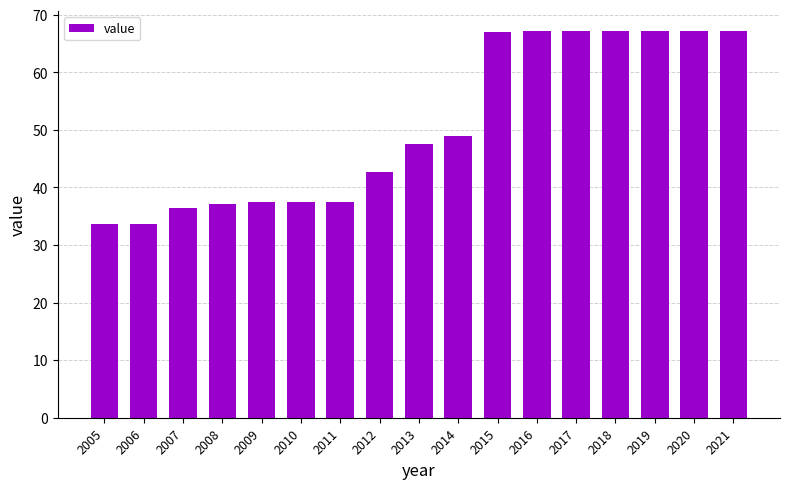

The value at 2014 is 49.0. True or false?

True